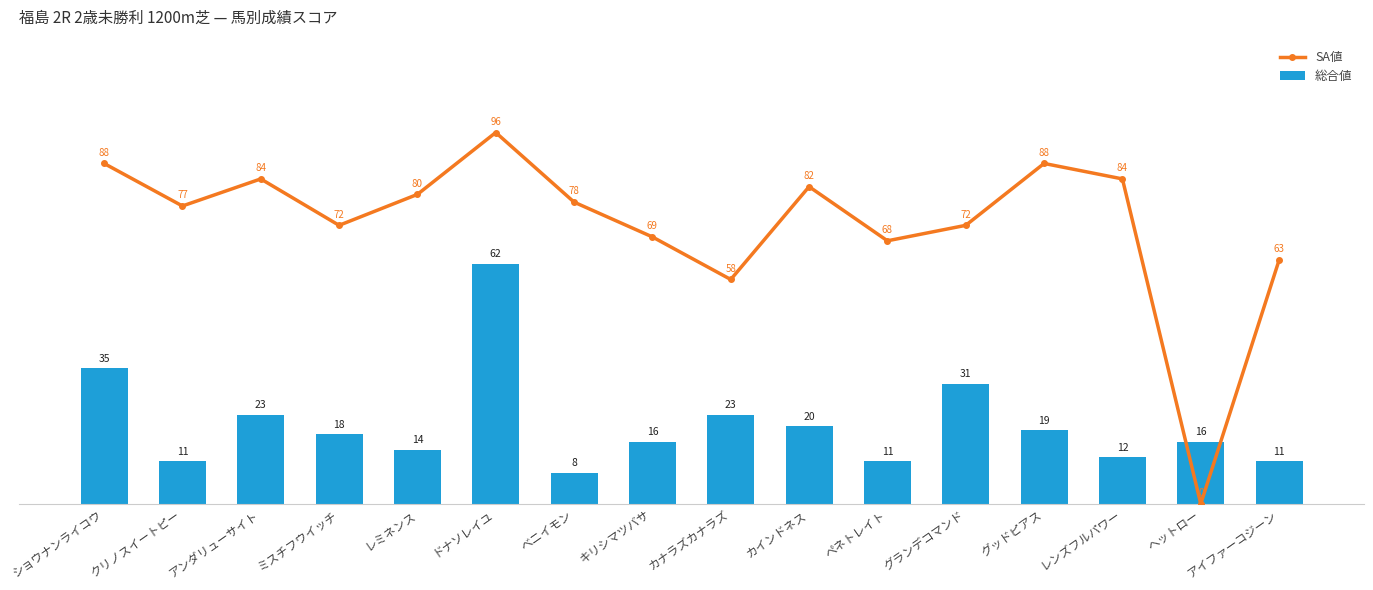

Is it true that SA値 equals 119 at レミネンス?

False